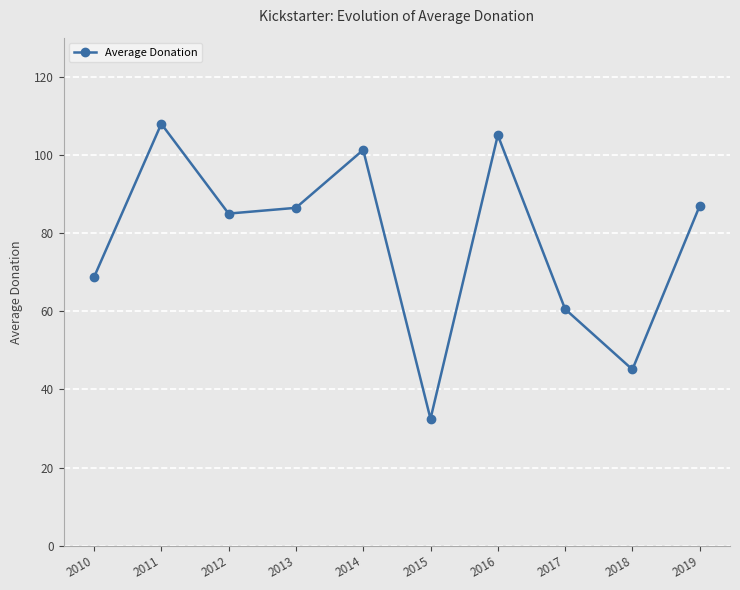

Where is the first local minimum?

2012